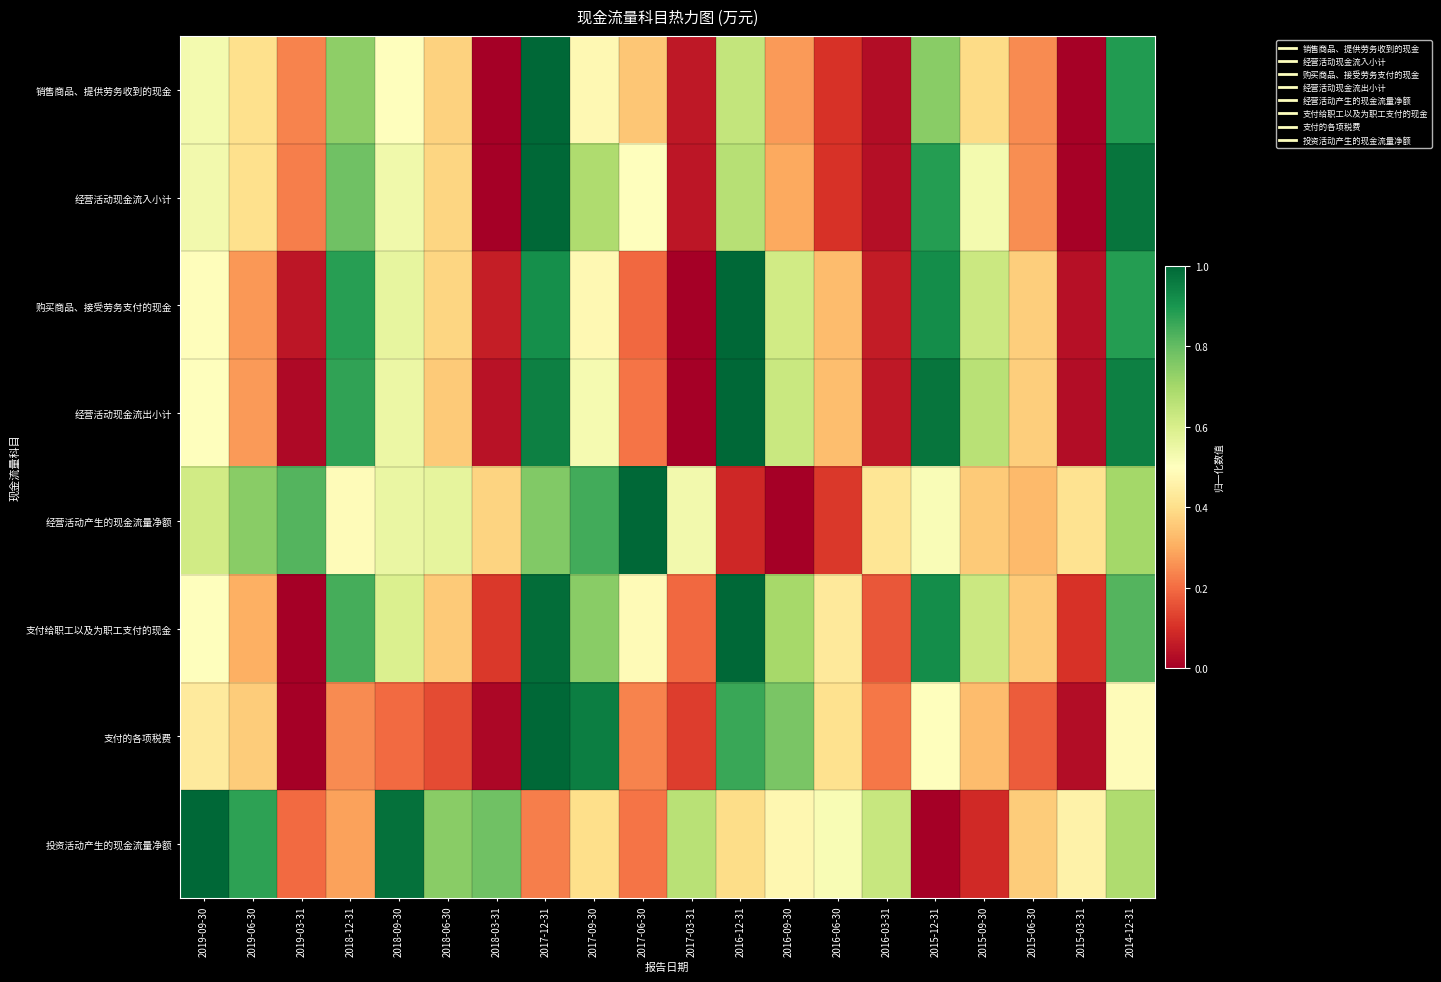

What is the spread (max minus min) of values at 2018-09-30?

0.8